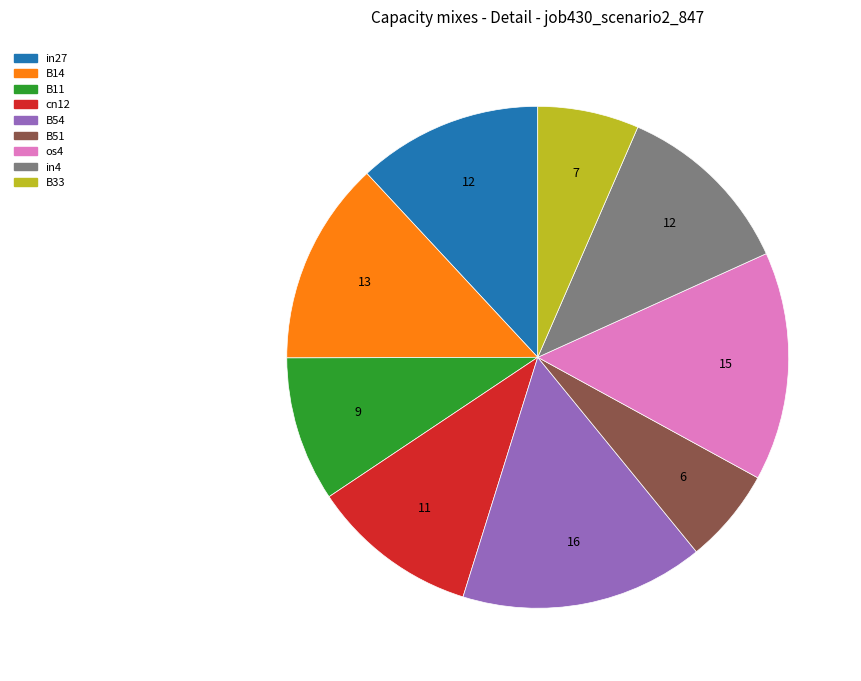

Do in4 and B11 together represent more than half of the pie?

No